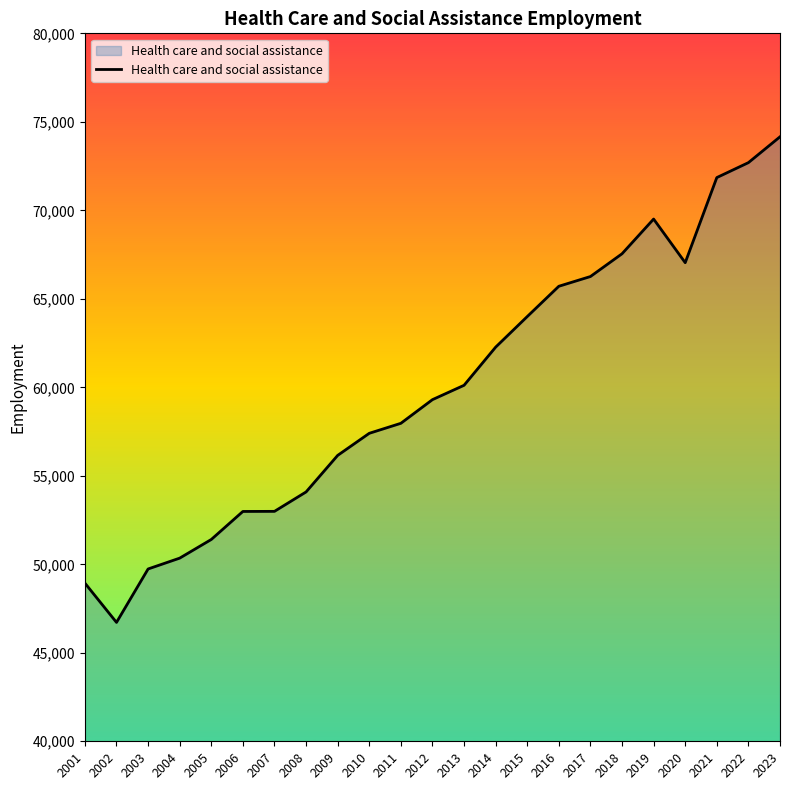

What is the ratio of the value at 2001 to the value at 2019?

0.7